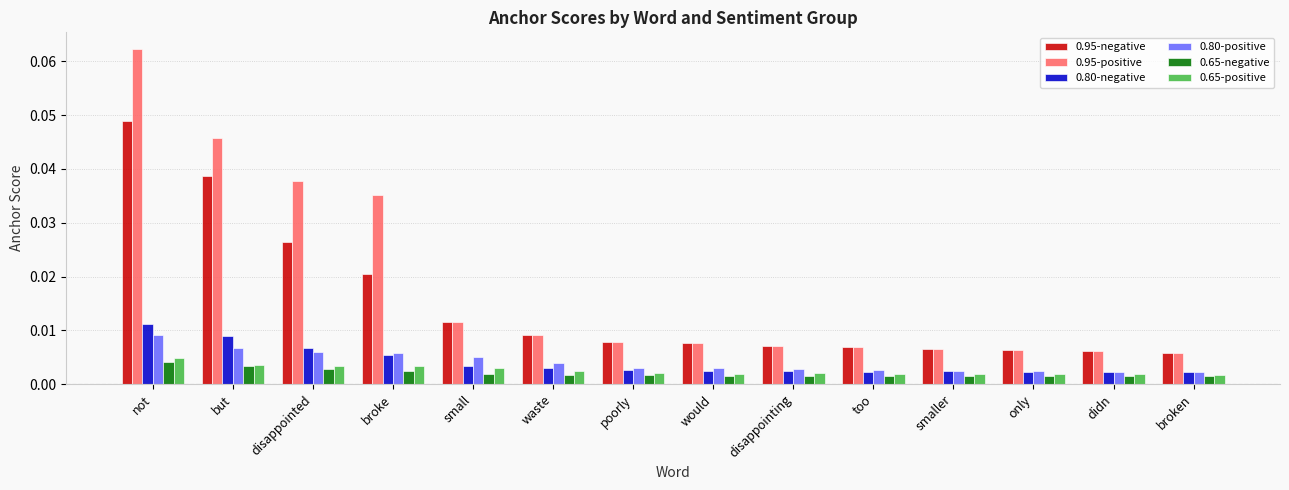

Count the 0.65-positive values in the range 0 to 1.

14